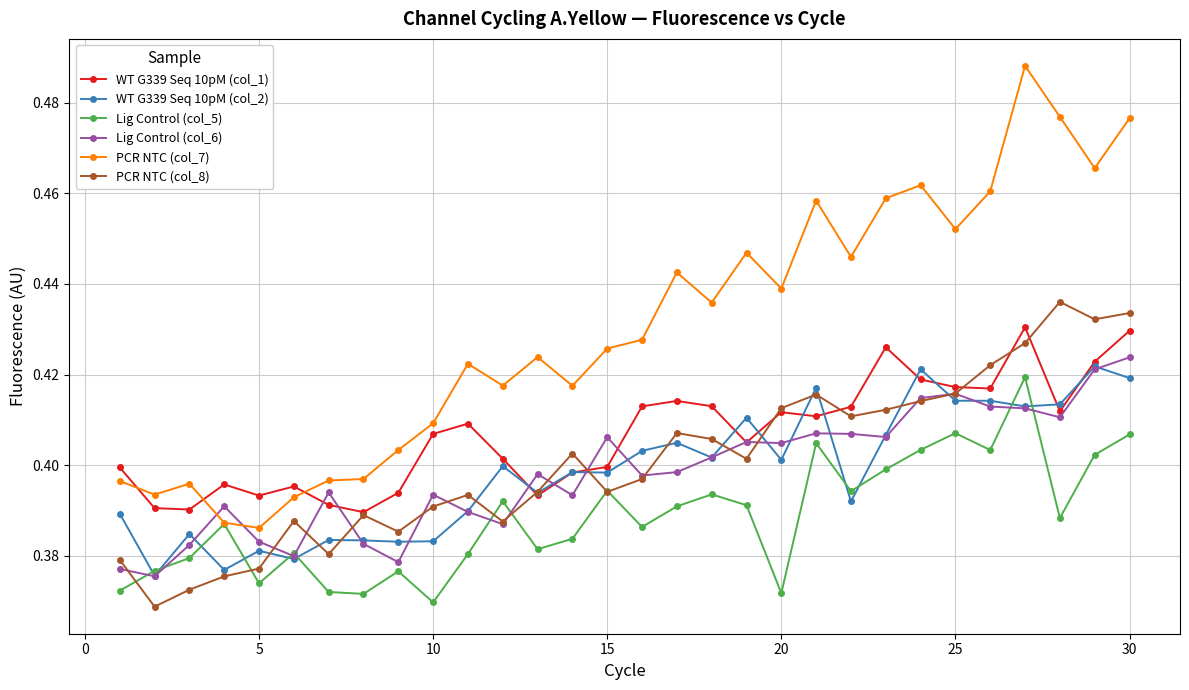

Which series has the largest range (max minus min)?

PCR NTC (col_7)